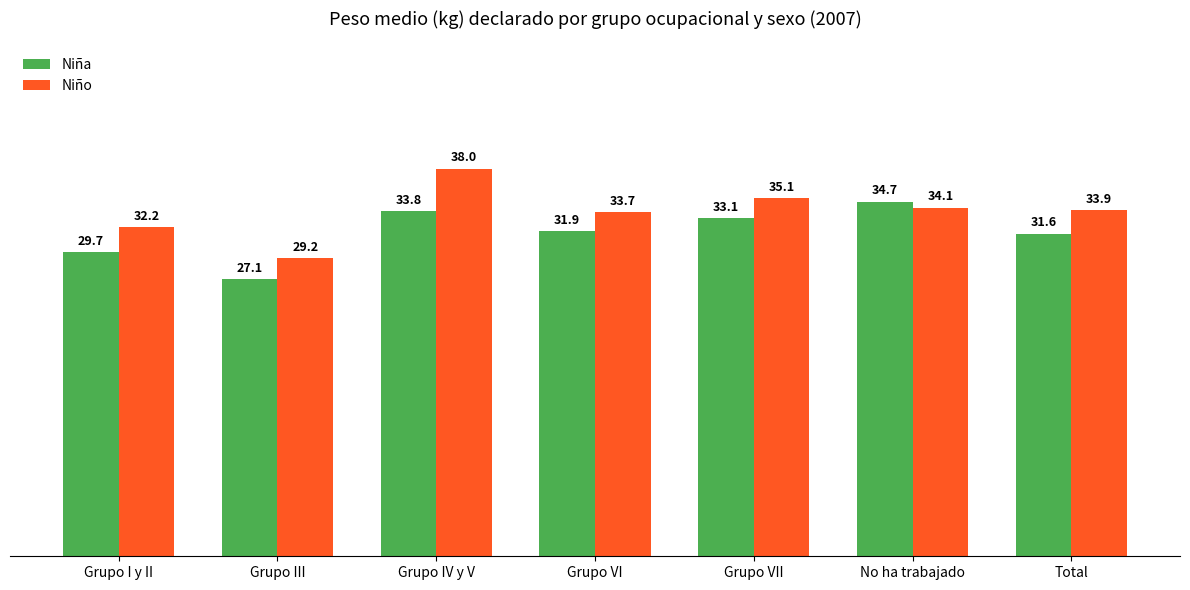

Rank the series at Grupo VI from highest to lowest value.

Niño, Niña